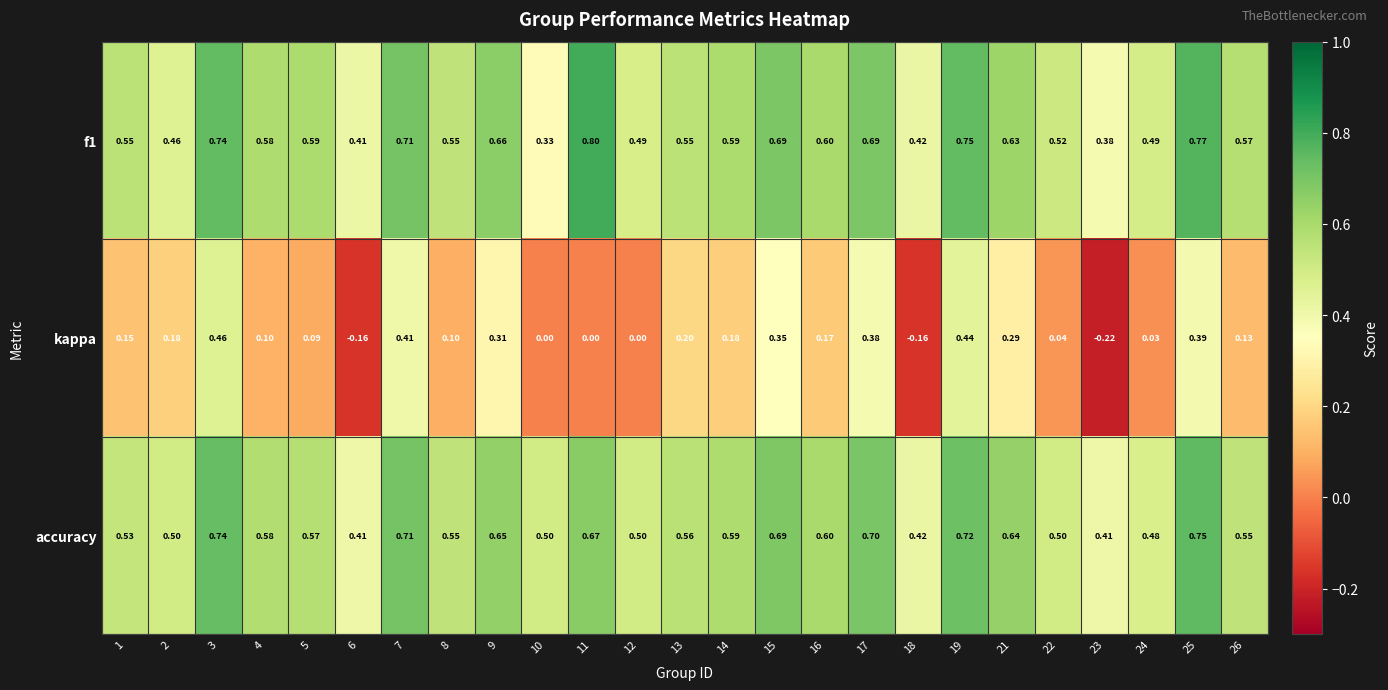

What is the maximum value shown in the chart?

0.8